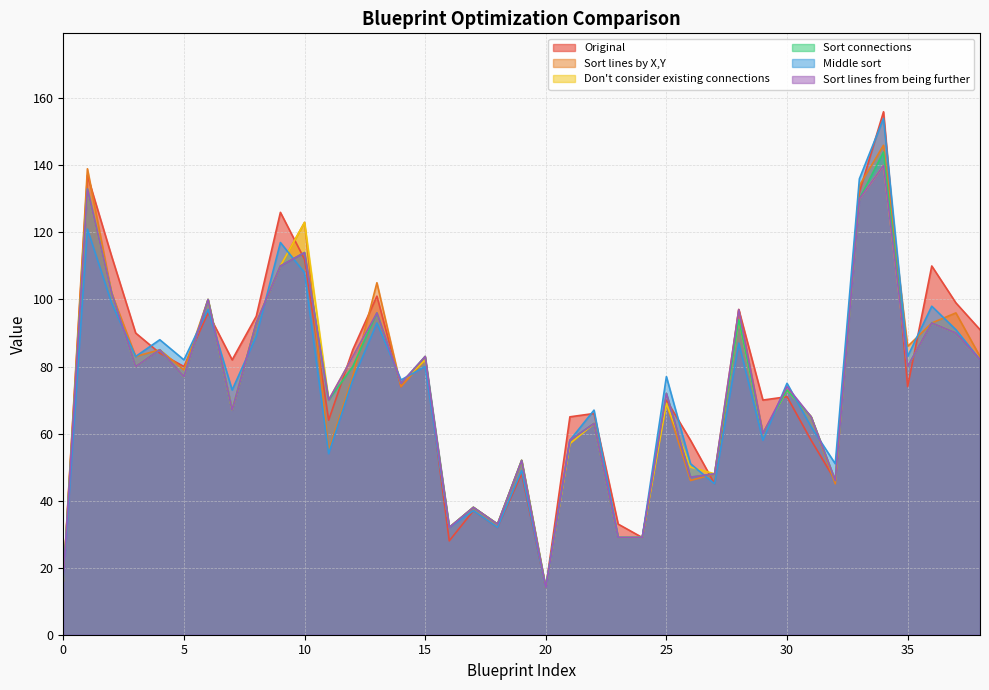

What is the average value of the Sort lines by X,Y series?

74